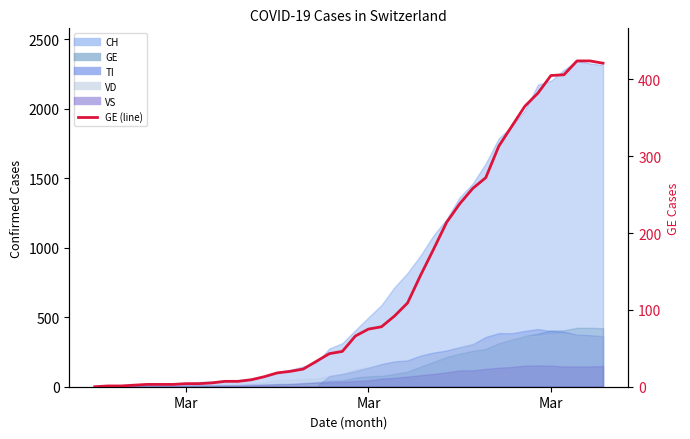

Reading left to right, extract all data points from this chart.

0	1	1	2	3	3	3	4	4	5	7	7	9	13	18	20	23	33	43	46	66	75	78	92	109	145	179	214	238	258	272	313	339	365	382	405	406	424	424	421